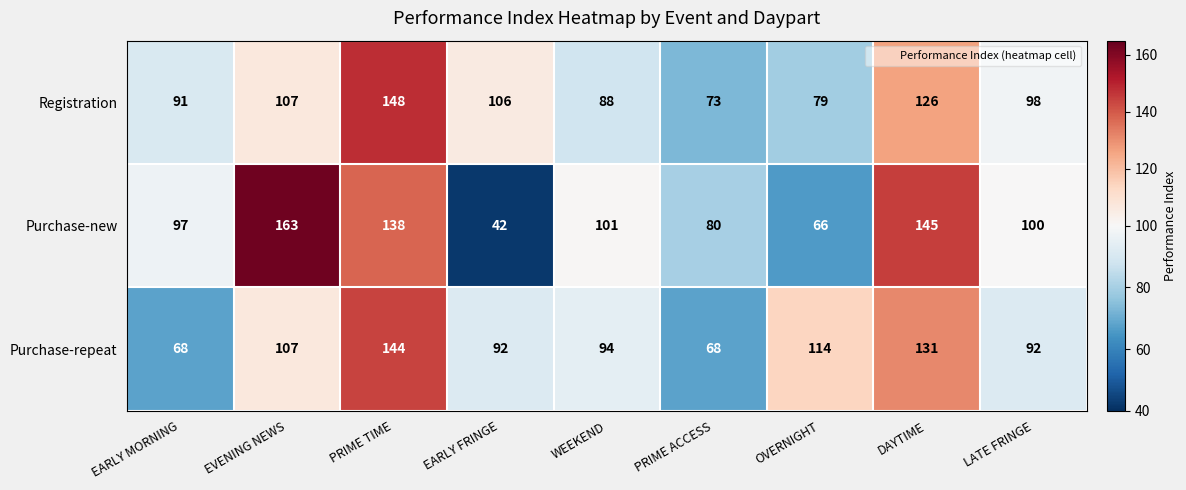

Rank the series by their average value, from highest to lowest.

Purchase-new, Registration, Purchase-repeat